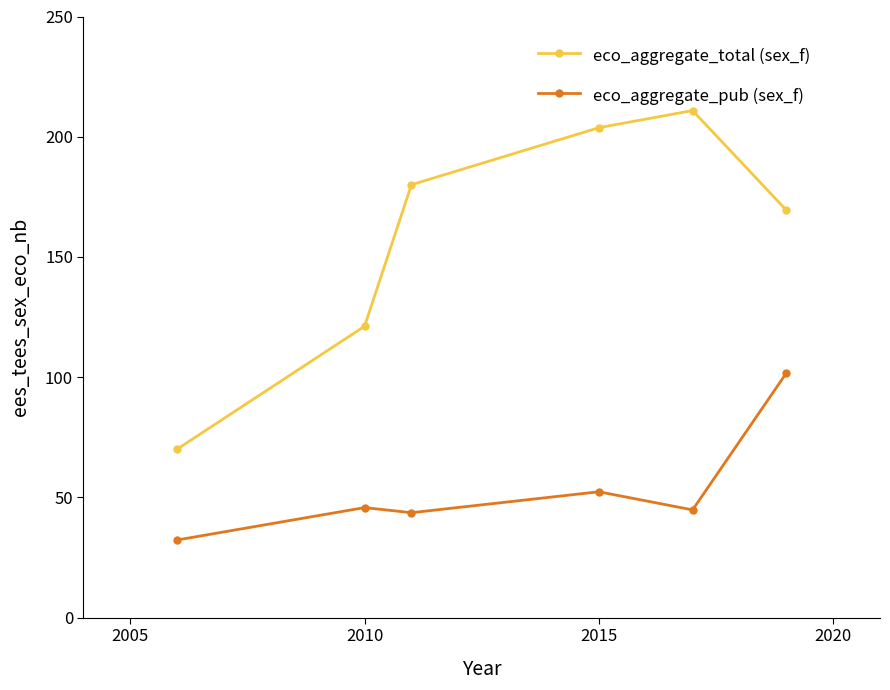

Which series has the largest total across all categories?

eco_aggregate_total (sex_f)